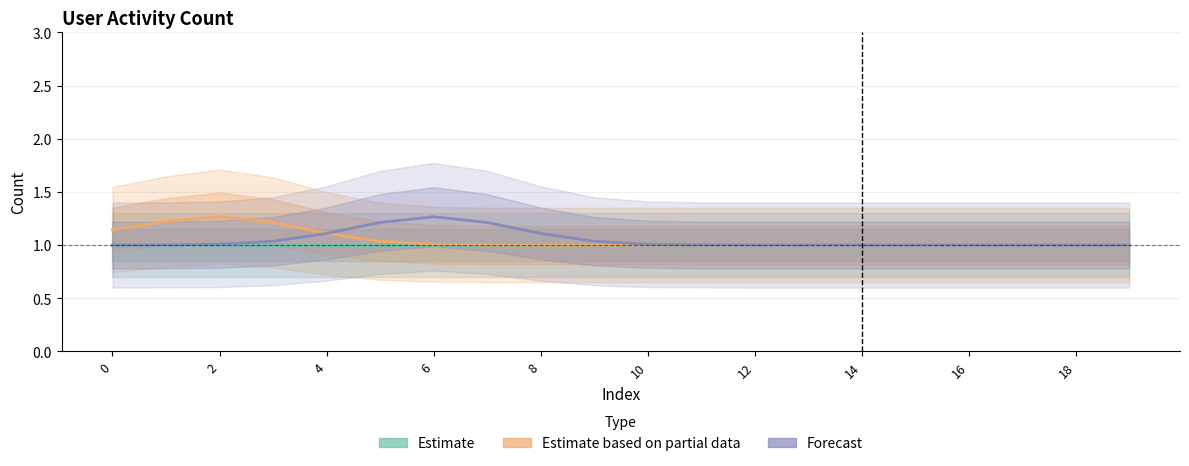

Rank the series by their maximum value, from highest to lowest.

Estimate based on partial data, Forecast, Estimate